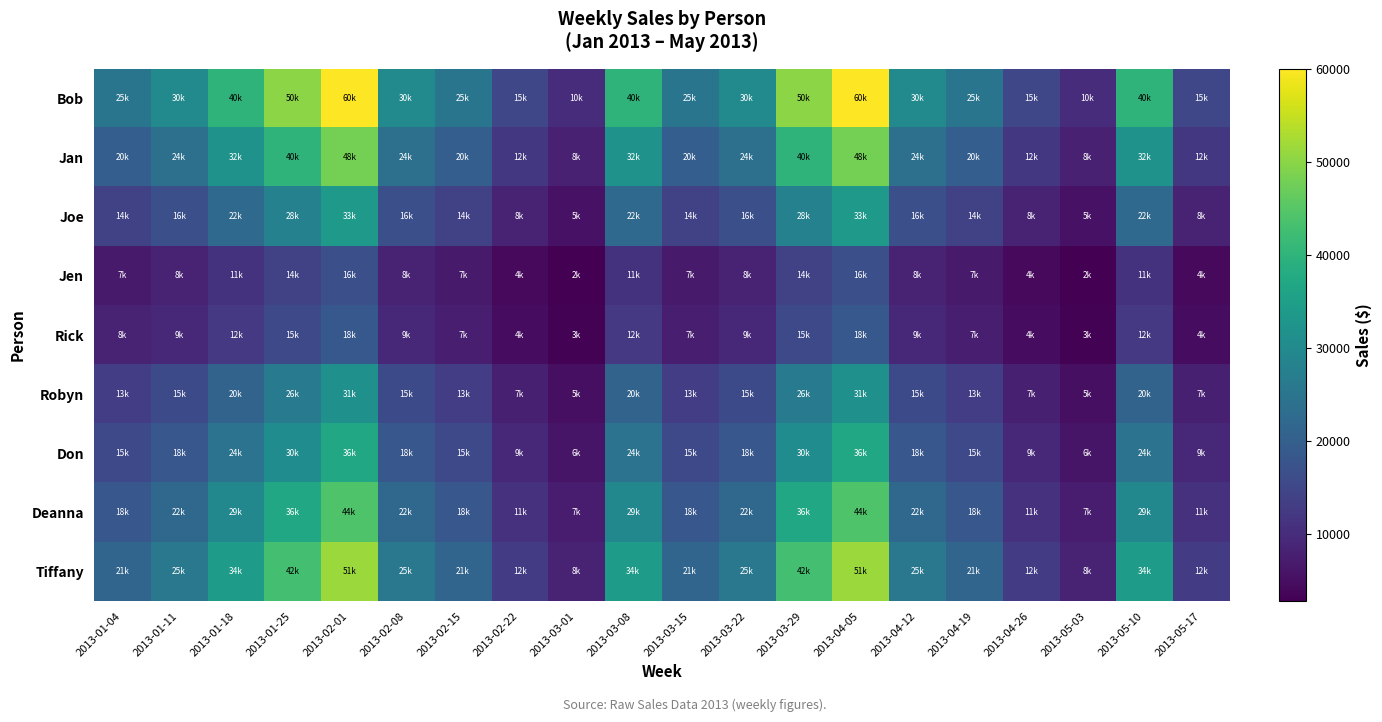

What is the total value across all series at 2013-01-04?

142784